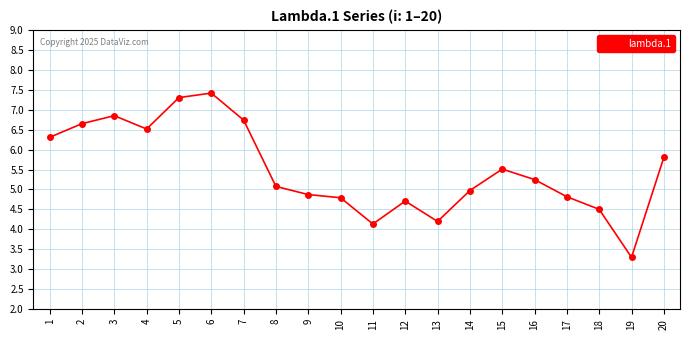

True or false: there are more than 1 points higher than both neighbors.

True